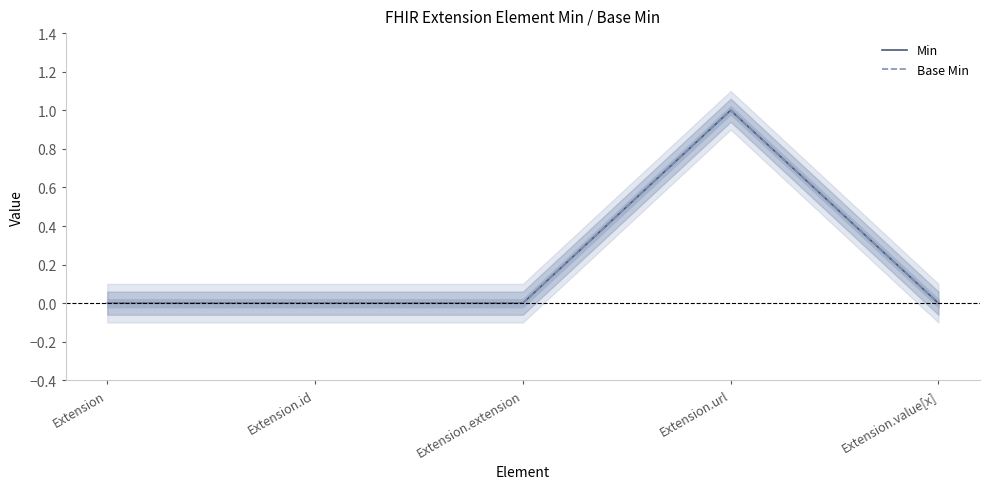

Reading left to right, list all the values displayed in this chart.

Min: 0	0	0	1	0
Base Min: 0	0	0	1	0